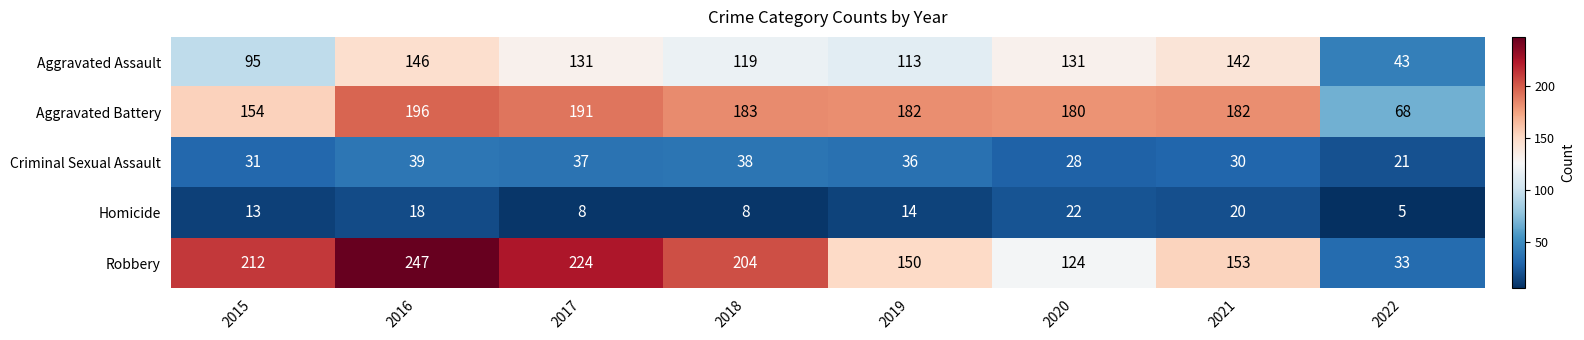

Which series has the widest spread of values?

Robbery